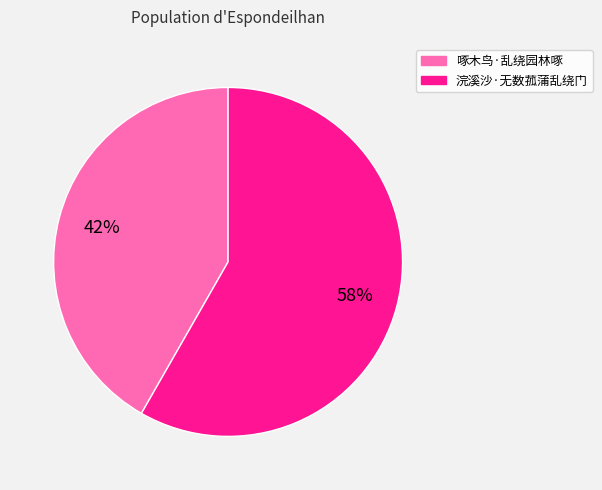

Rank the categories by value from highest to lowest.

浣溪沙·无数菰蒲乱绕门, 啄木鸟·乱绕园林啄